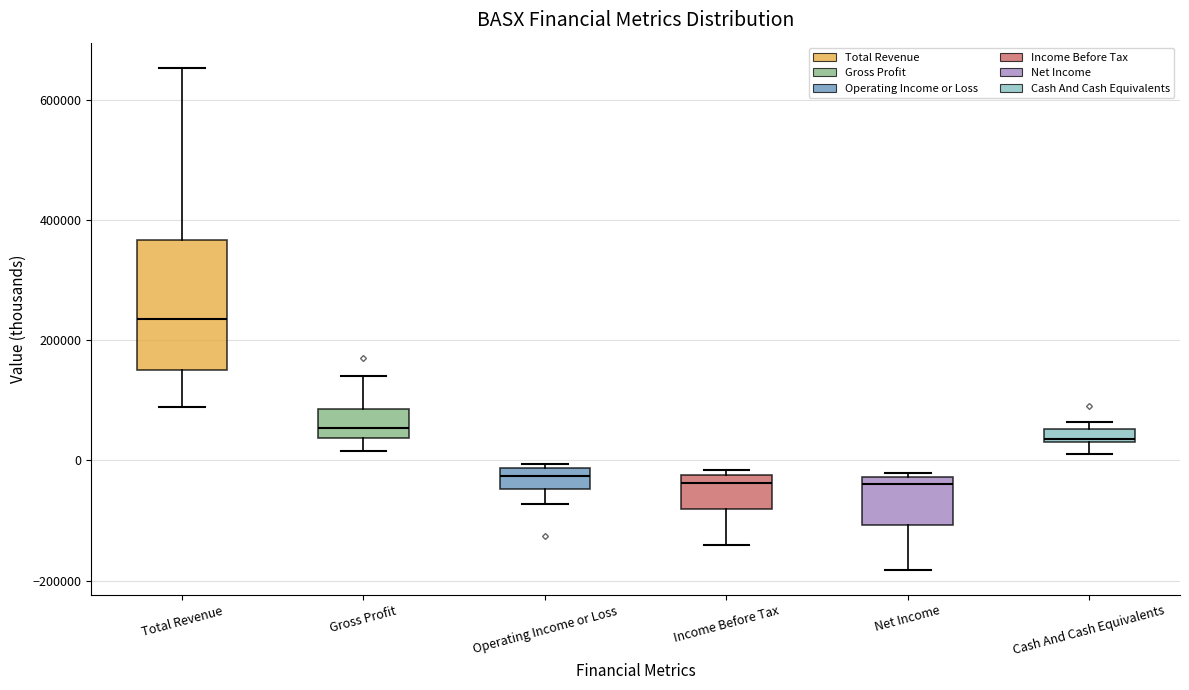

Which box is the tallest, from its lower edge to its upper edge?

Total Revenue